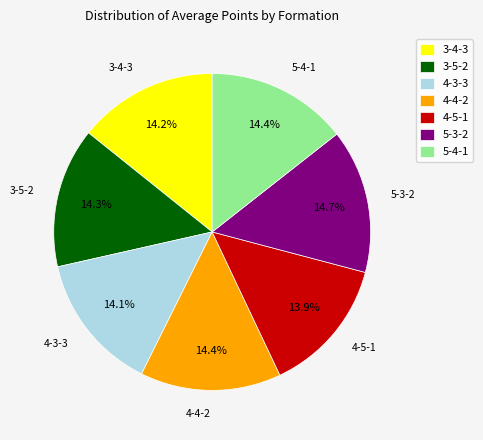

To the nearest percent, what portion does 3-4-3 represent?

14%